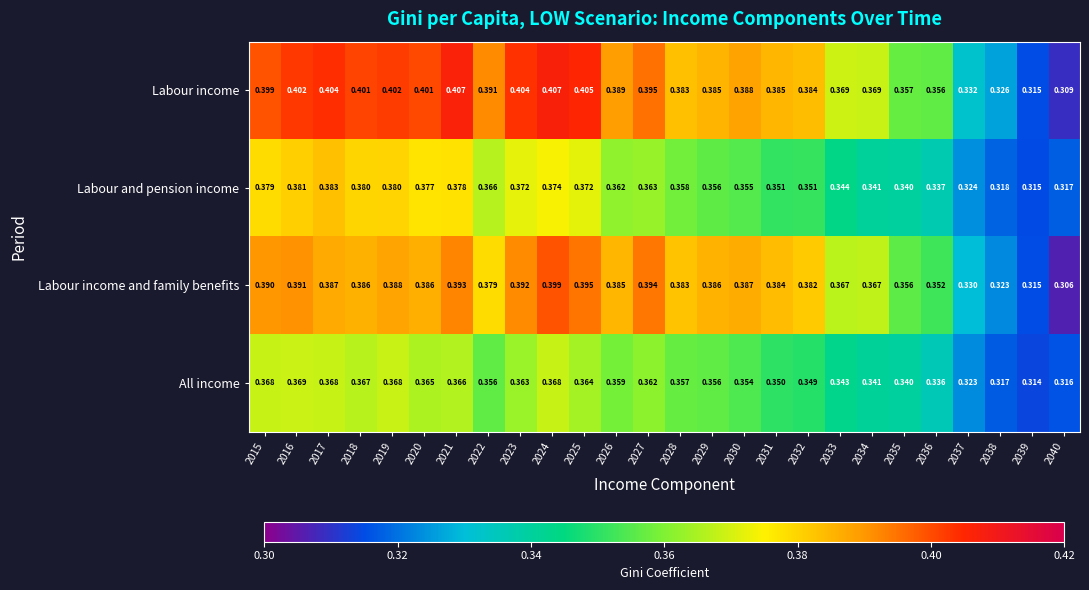

How many distinct data groups are displayed?

4